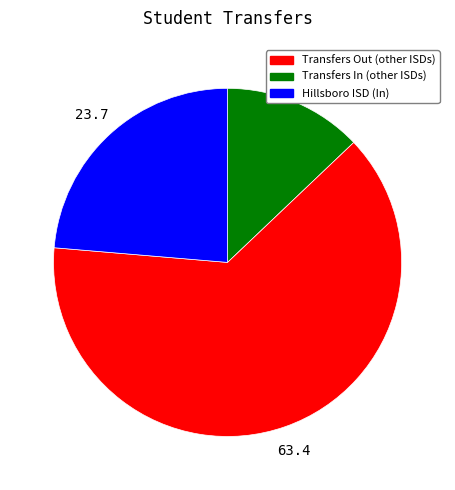

Is it true that Hillsboro ISD (In) is 24% of the pie?

True